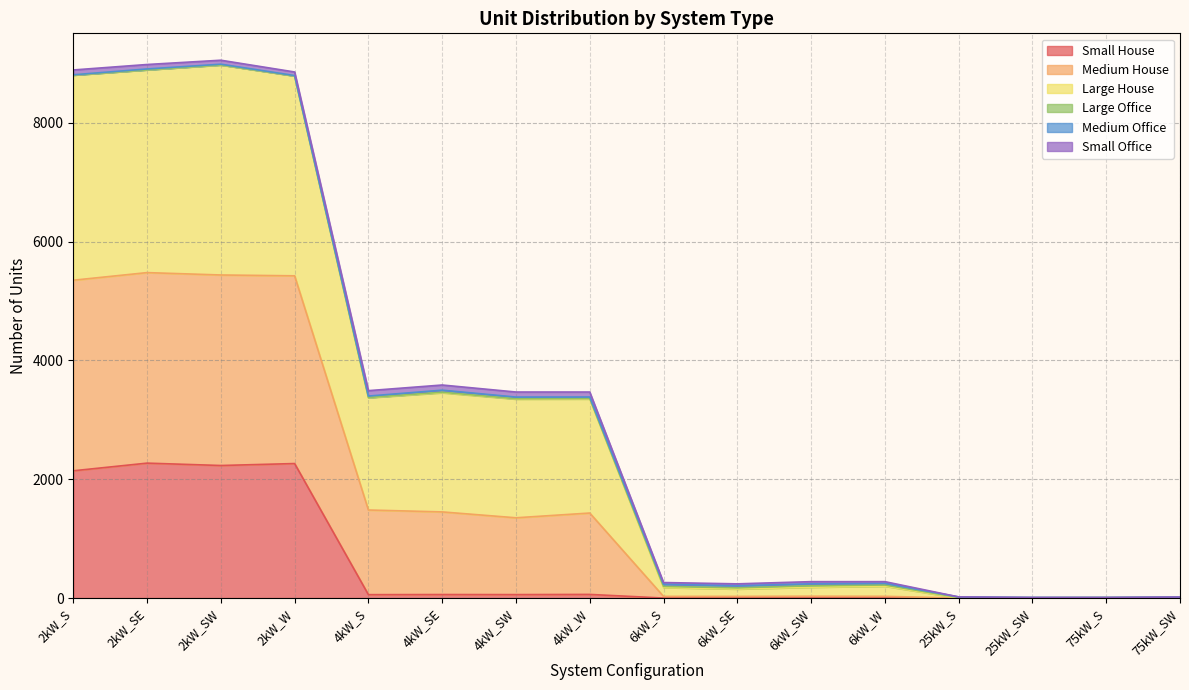

Does the chart have visible grid lines?

Yes